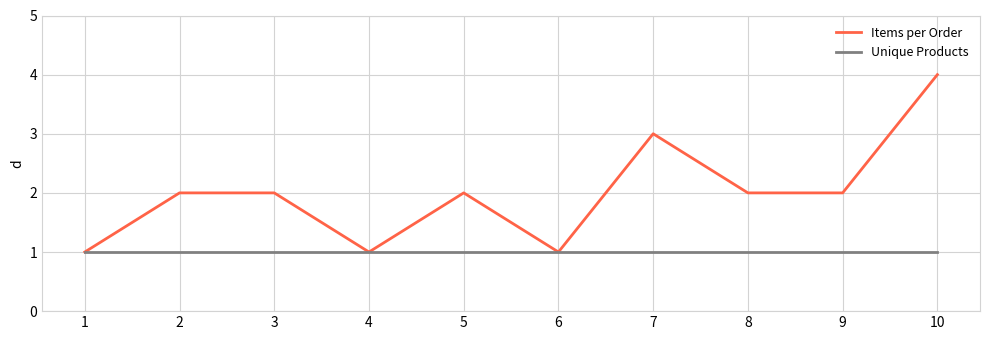

Which series has the largest range (max minus min)?

Items per Order